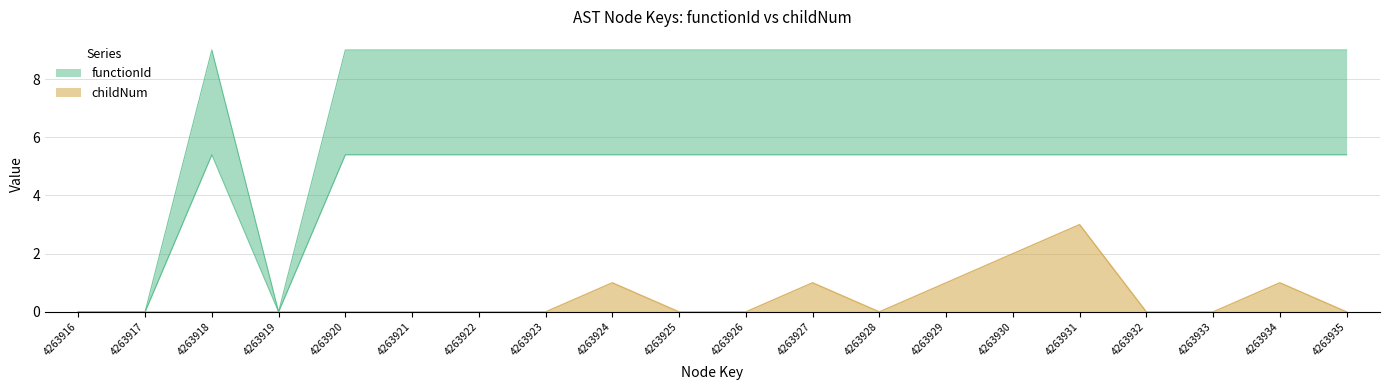

True or false: functionId_numeric and childNum cross at least once.

False